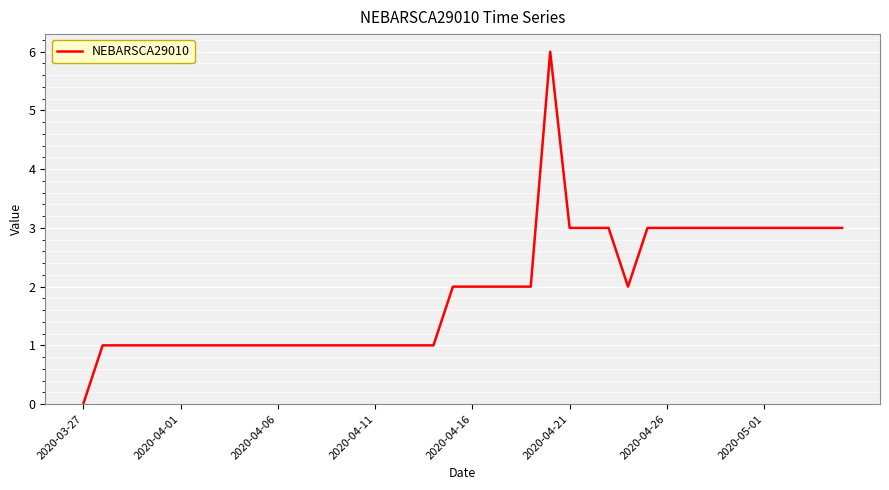

What is the difference between the second highest and minimum values?

3